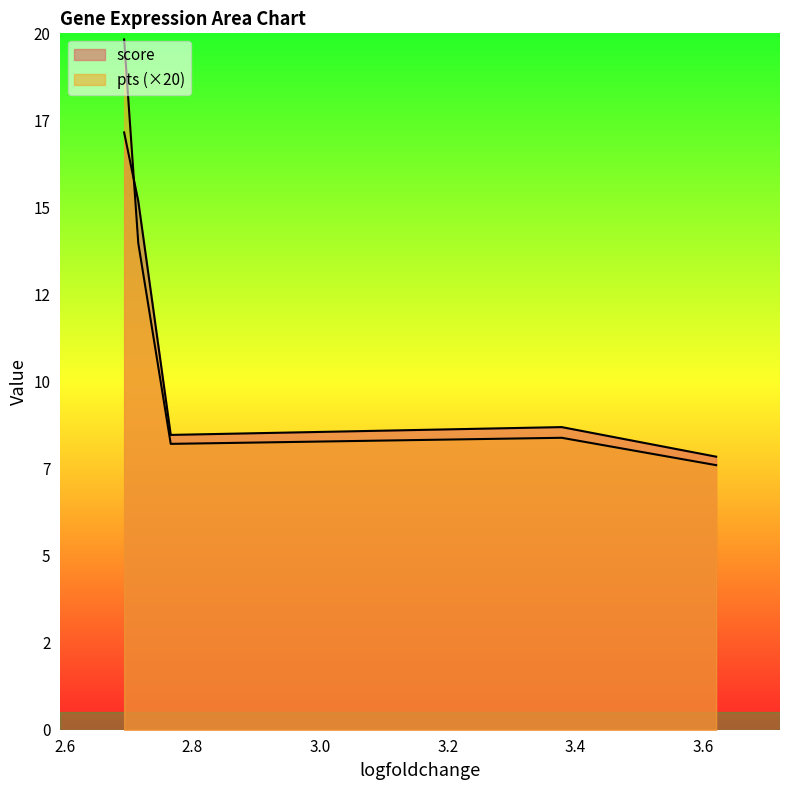

What are all the series names shown in the legend?

score, pts